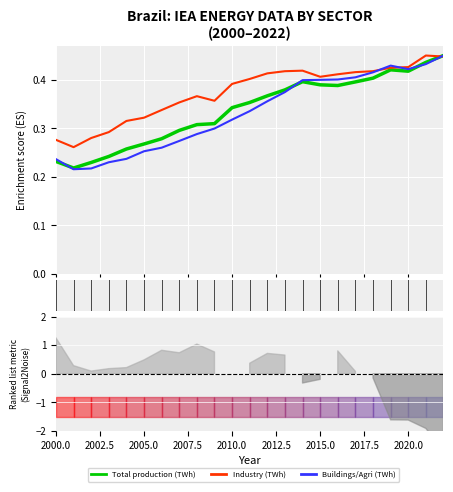

Rank the series at 2015.0 from lowest to highest value.

total production twh, buildings agri twh, industry twh